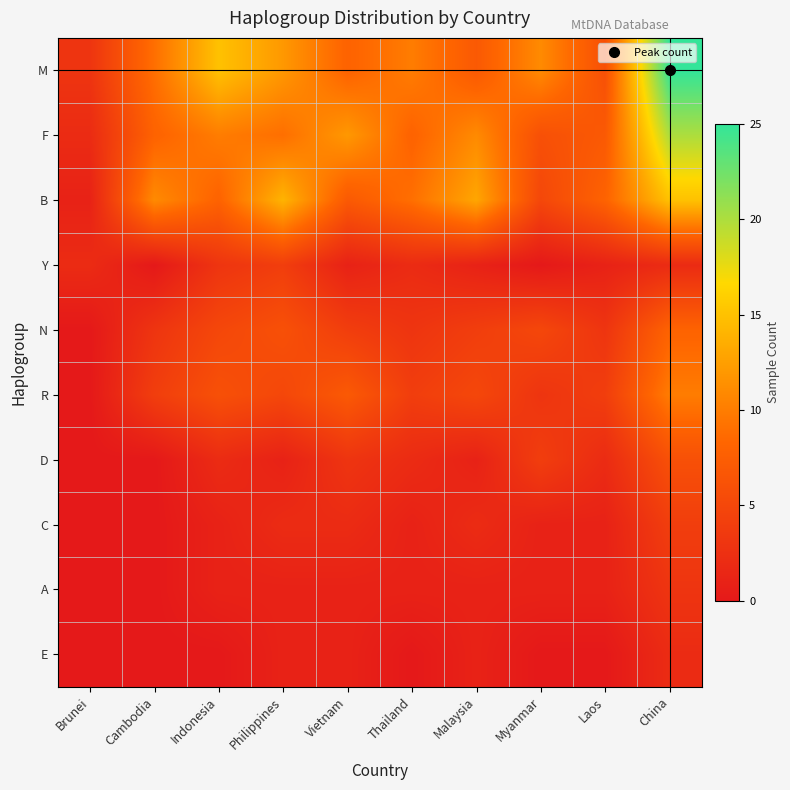

What is the maximum value shown in the chart?

25